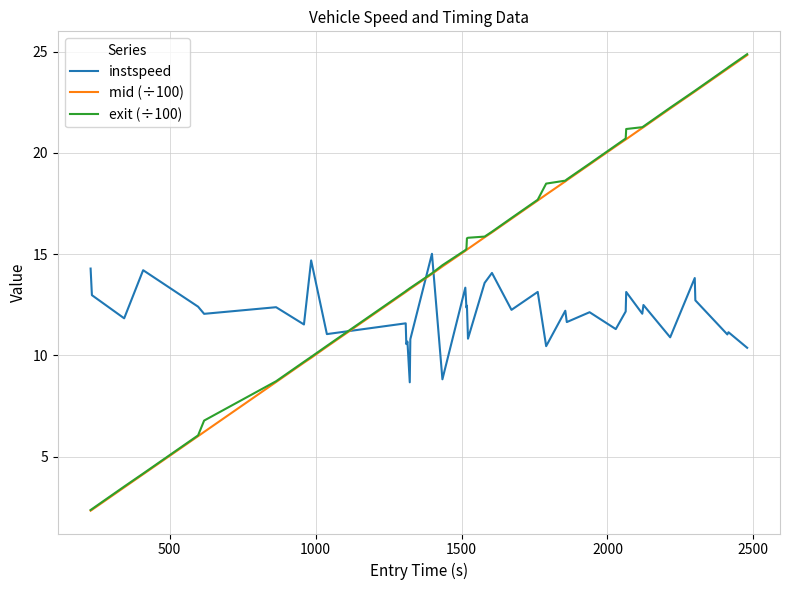

Which series ends up on top after the final intersection of instspeed and mid (÷100)?

mid (÷100)